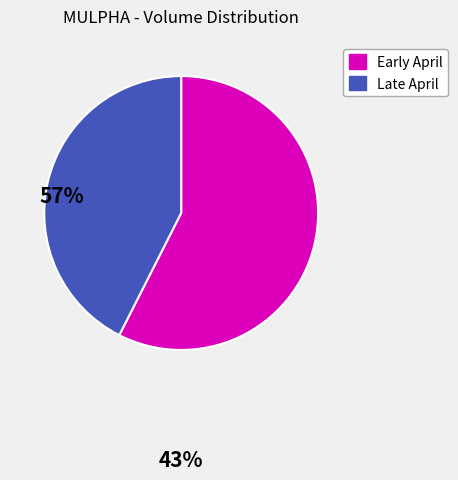

The Early April slice represents 57% of the pie. True or false?

True